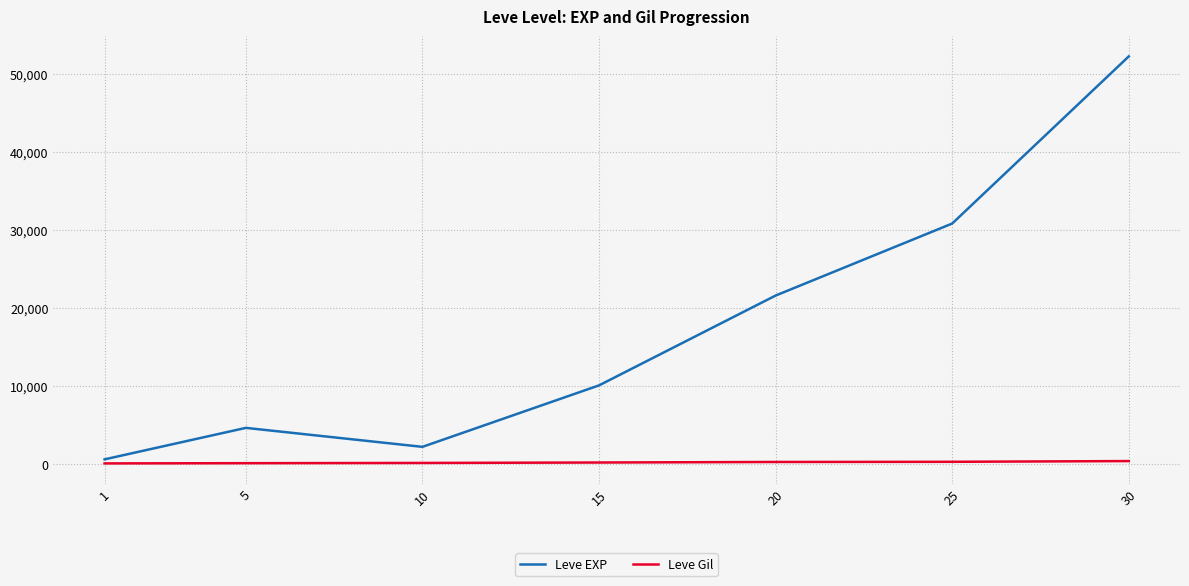

List the series in order of their overall mean, lowest first.

Leve Gil, Leve EXP